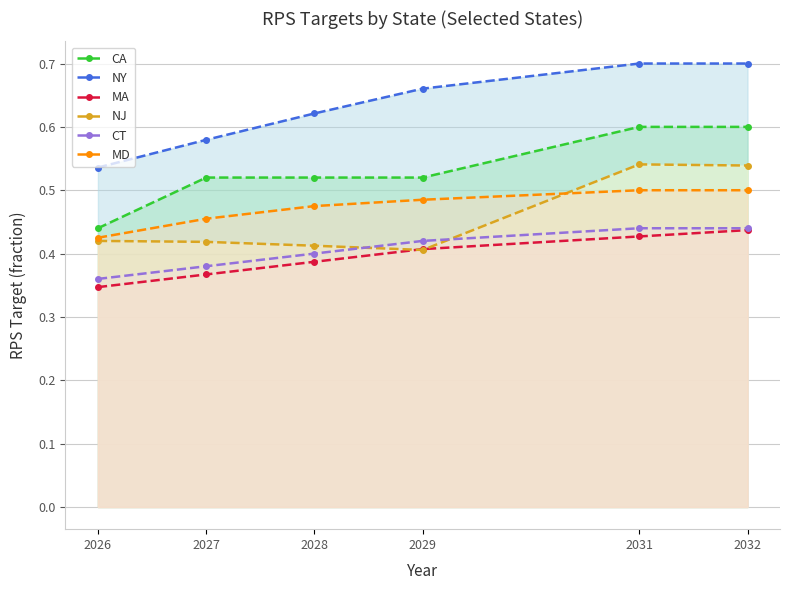

At which label does CT reach its peak?

2031